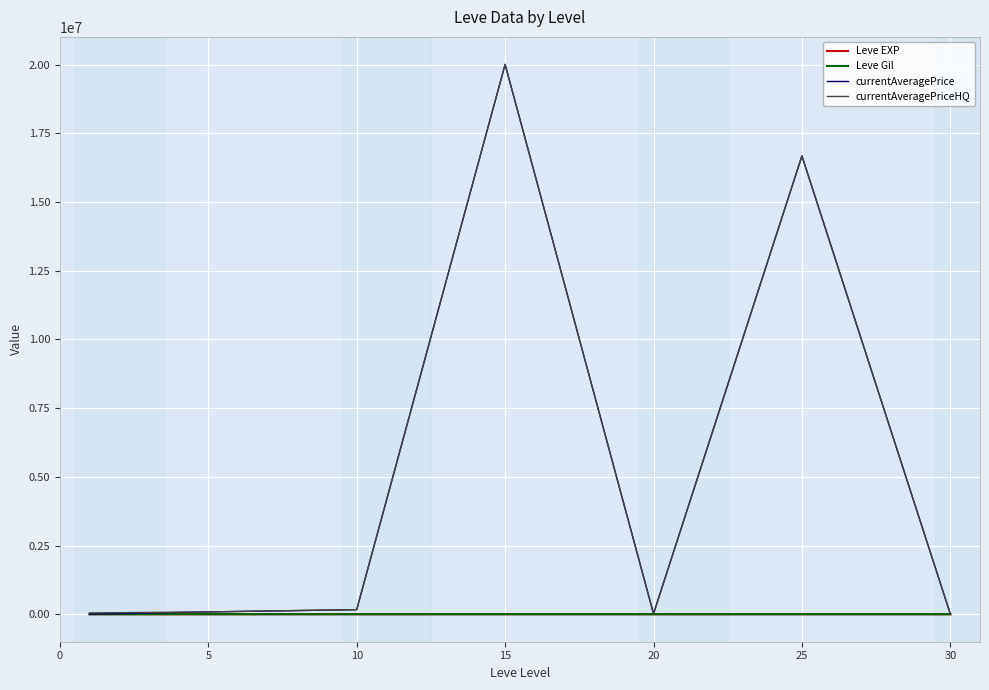

What is the difference between the maximum and minimum values in the currentAveragePrice series?

20004057.3